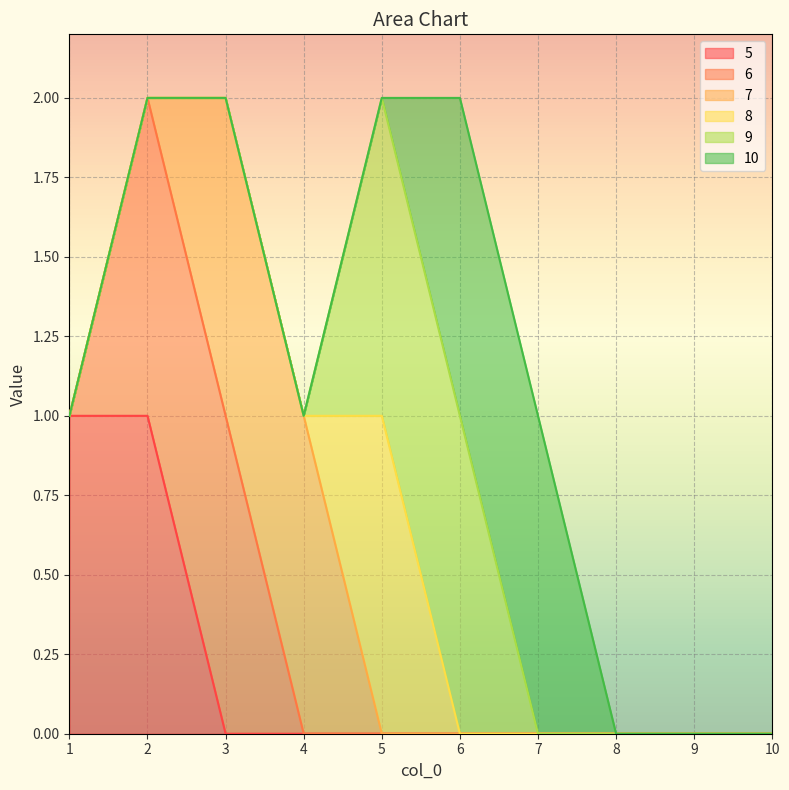

Between 4 and 6, which is larger?

4